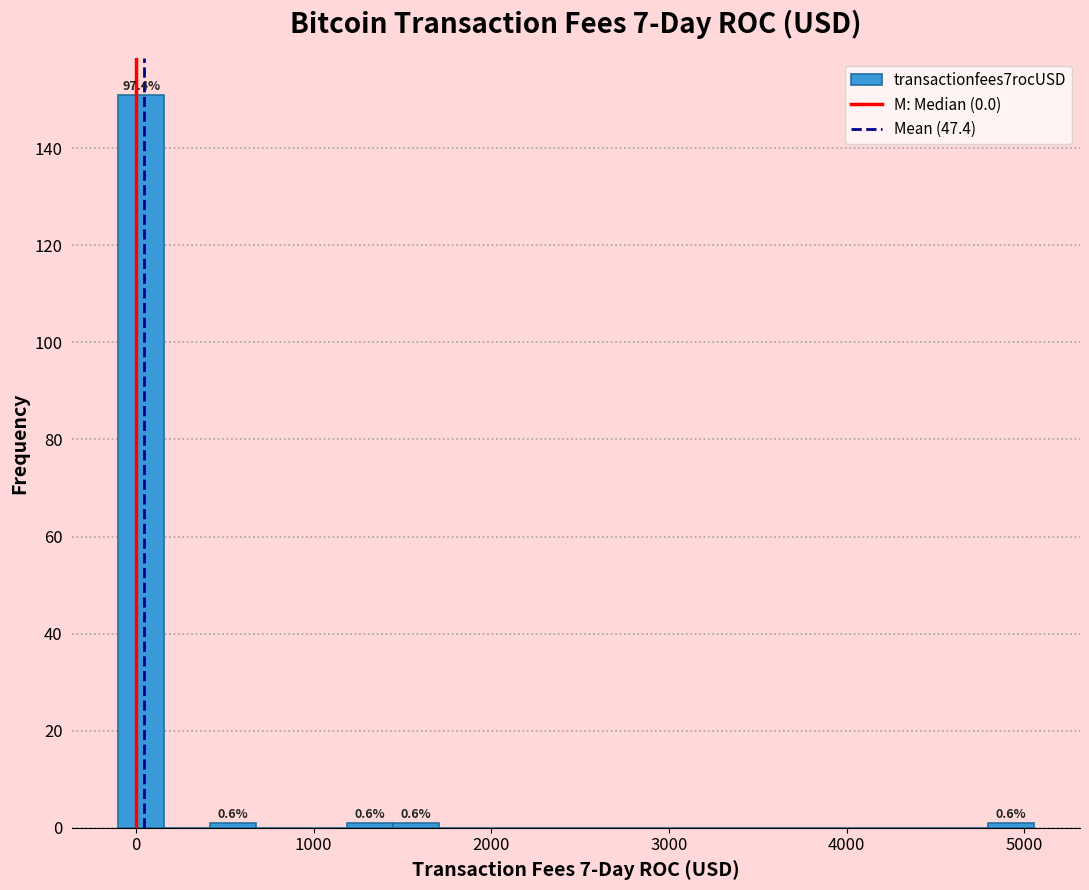

Read against the x-axis, roughly where is the centre of the tallest bar?

0